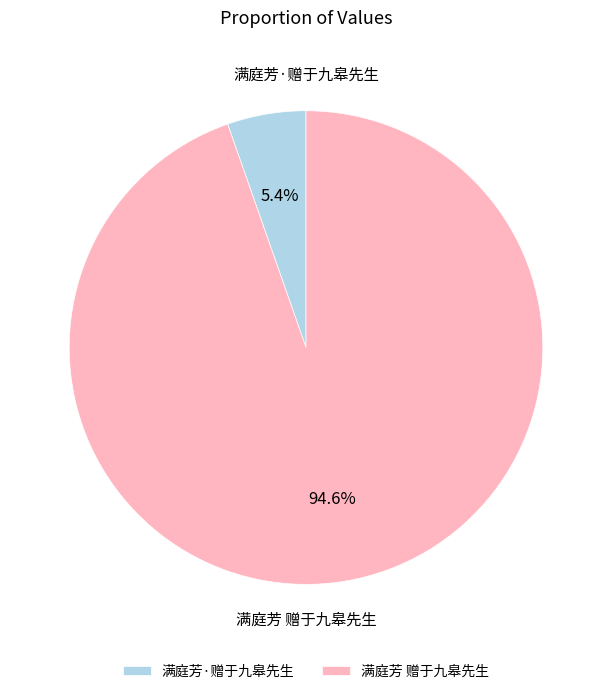

What percentage is the 满庭芳·赠于九皋先生 slice, to the nearest percent?

5%